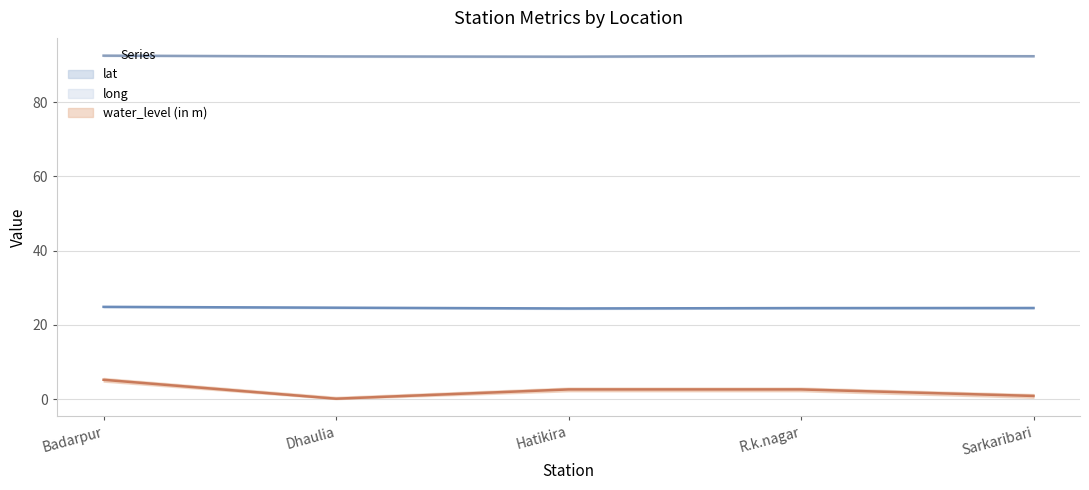

What is the label of the 1st point from the left?

Badarpur